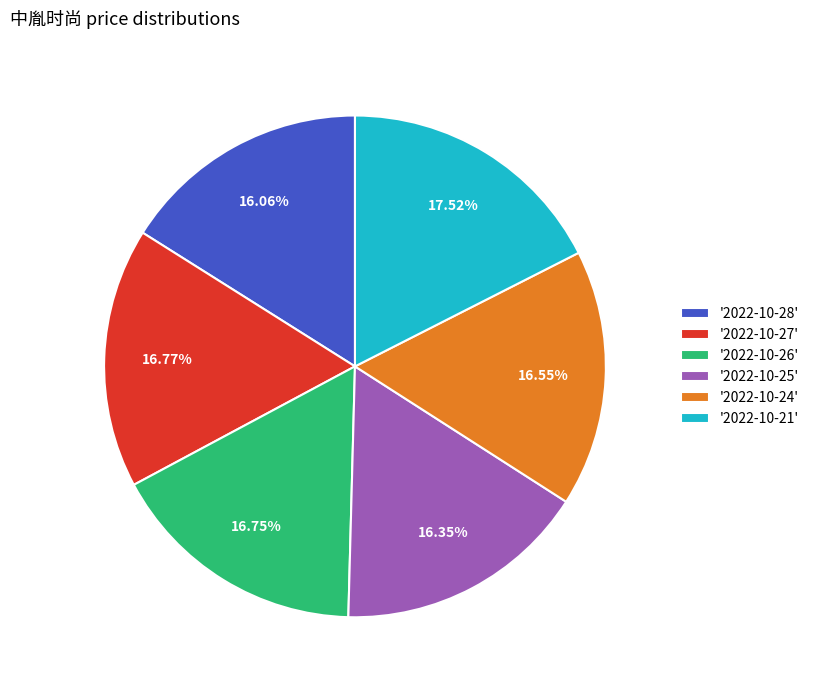

How many segments does this pie chart have?

6